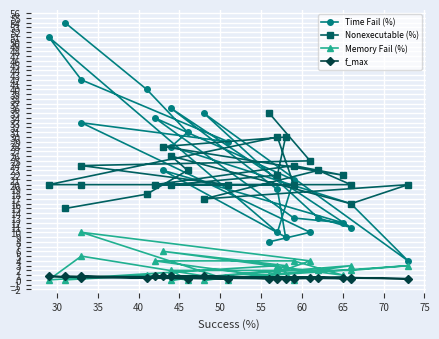

How many lines are shown in the chart?

4